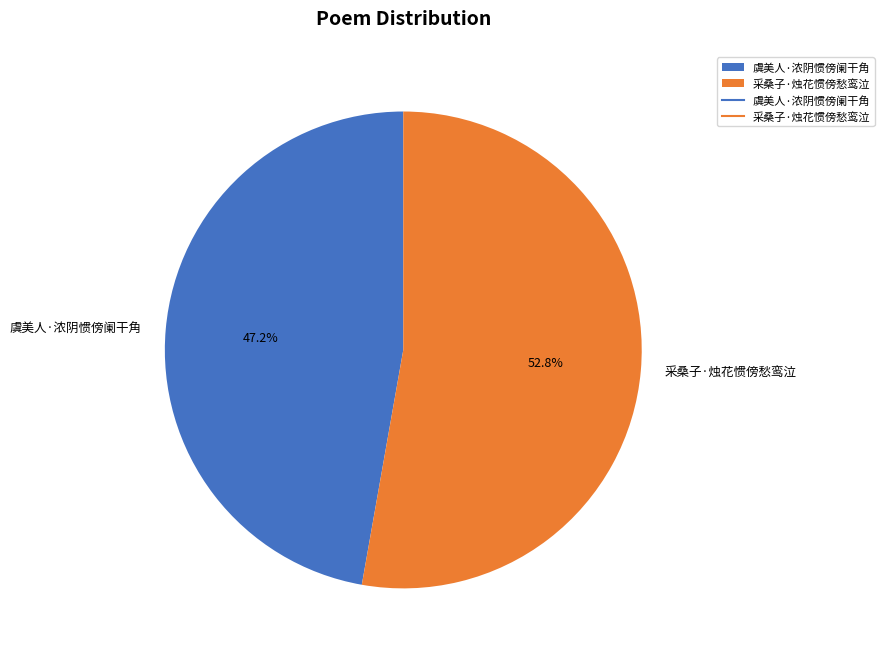

Between 虞美人·浓阴惯傍阑干角 and 采桑子·烛花惯傍愁鸾泣, which is larger?

采桑子·烛花惯傍愁鸾泣